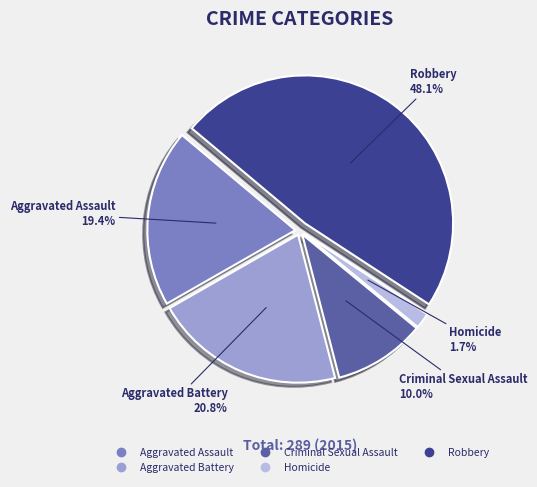

How many slices are in this pie chart?

5